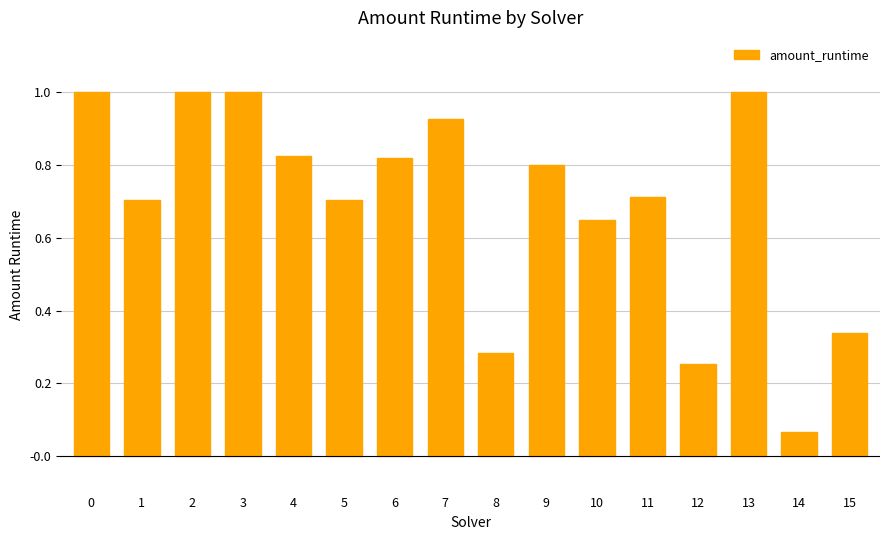

The chart shows a value of 1.6 at 7. True or false?

False